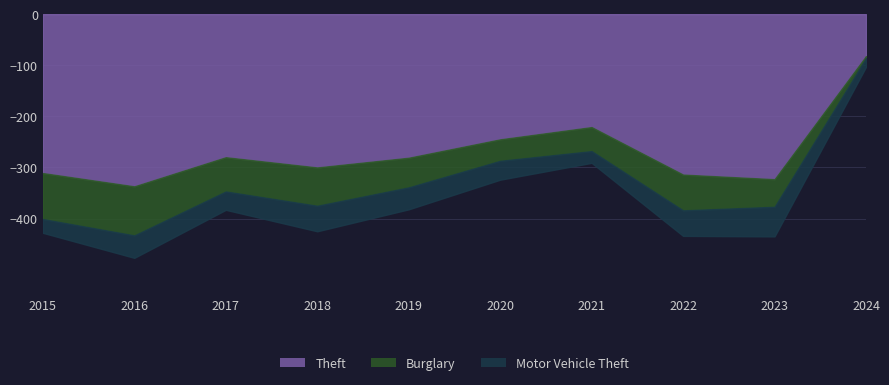

Reading right to left, transcribe all the data shown in this chart.

Theft: 2024=82	2023=323	2022=314	2021=221	2020=245	2019=281	2018=300	2017=280	2016=337	2015=311
Burglary: 2024=4	2023=54	2022=70	2021=47	2020=42	2019=58	2018=75	2017=67	2016=96	2015=90
Motor Vehicle Theft: 2024=17	2023=58	2022=50	2021=23	2020=37	2019=43	2018=50	2017=36	2016=44	2015=27